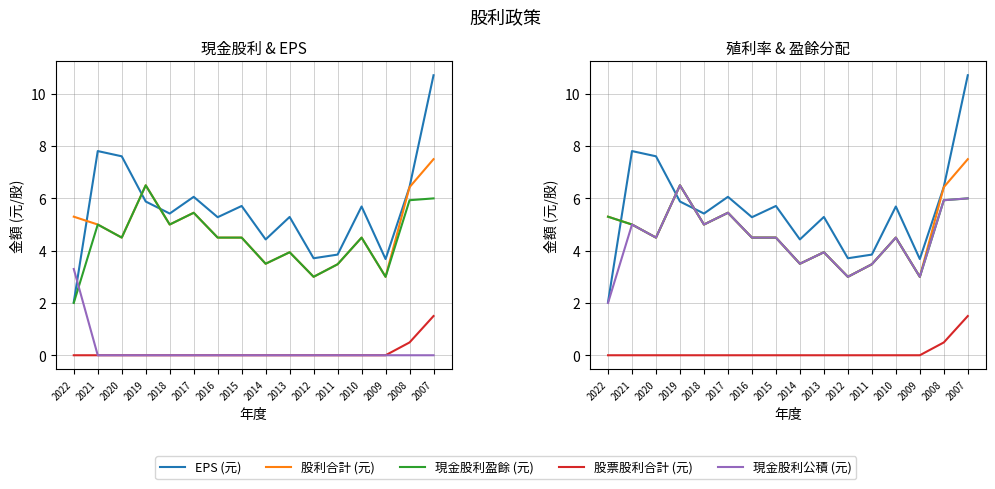

True or false: 現金股利盈餘 (元) has a value of 3.8 at 2019.

False